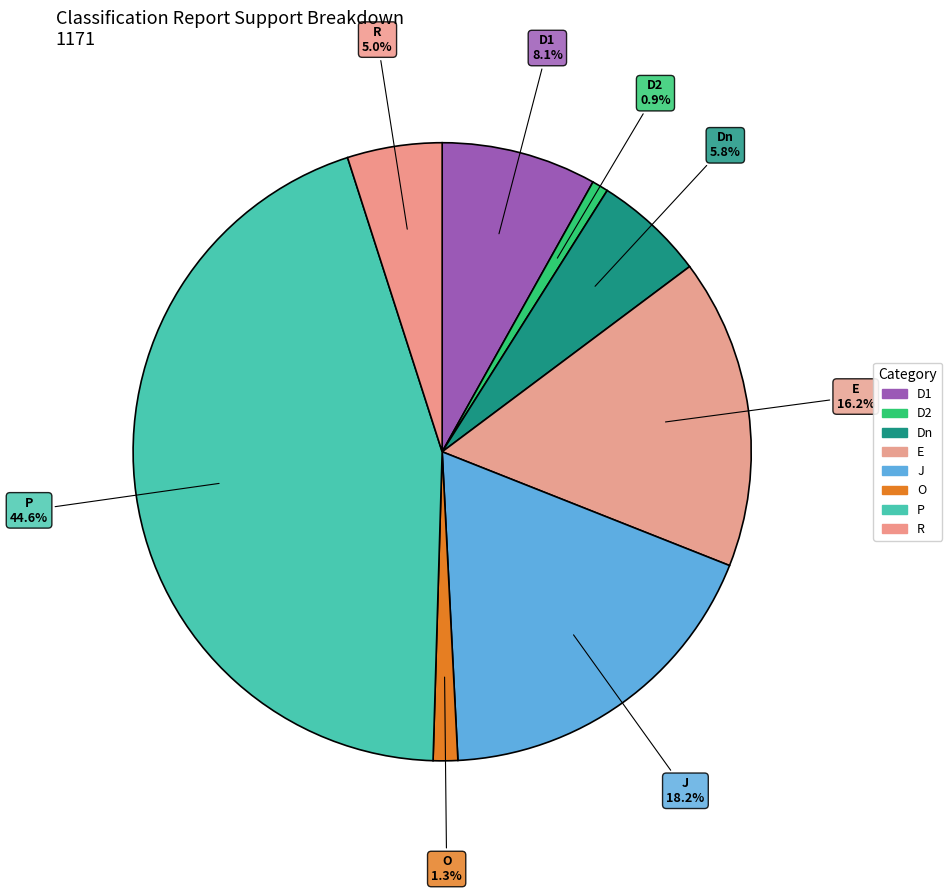

How many segments does this pie chart have?

8